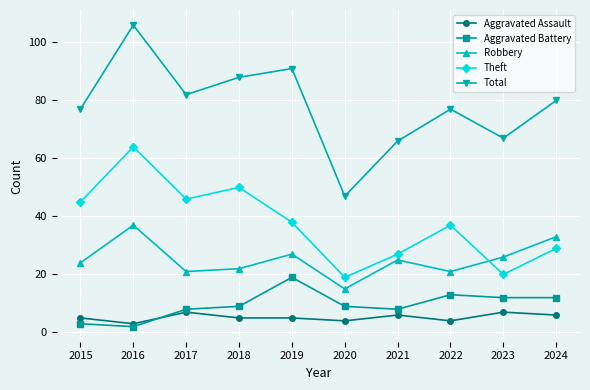

What is the difference between the highest and lowest values at 2023?

60